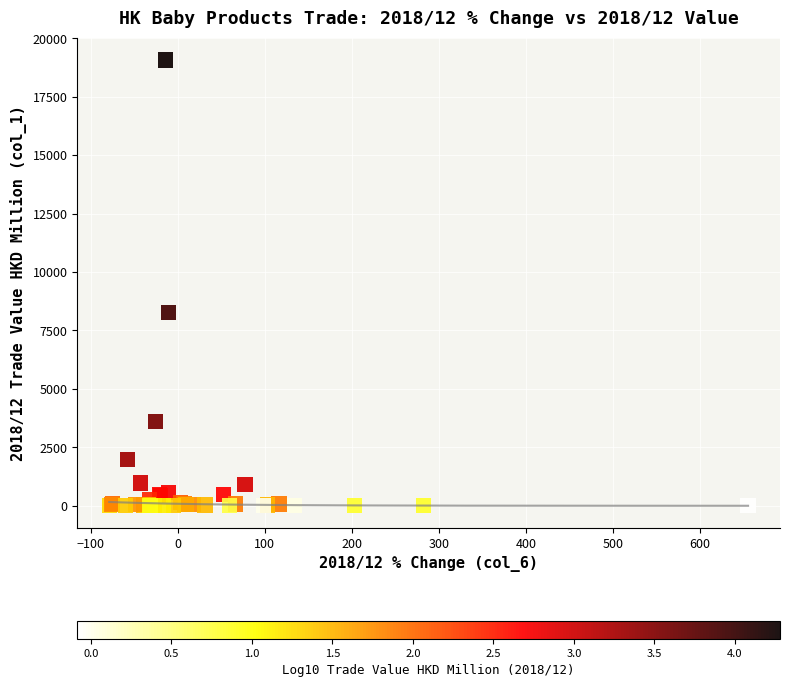

What Y value in the scatter plot is closest to 9537?

8268.3